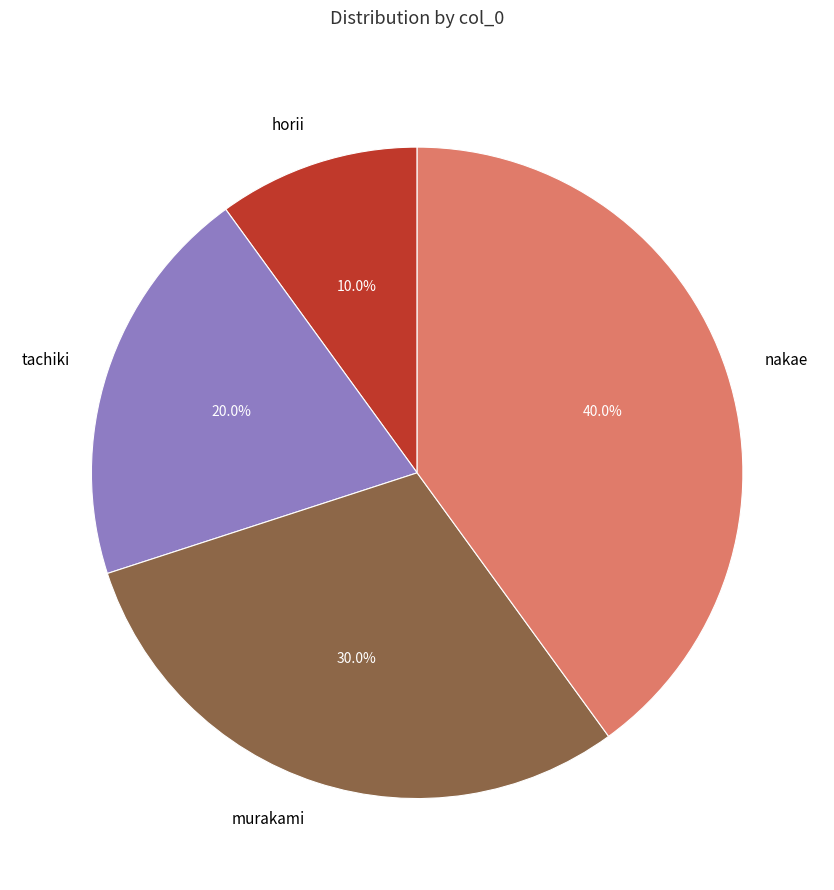

Combined, what portion of the pie is nakae and horii?

50.0%